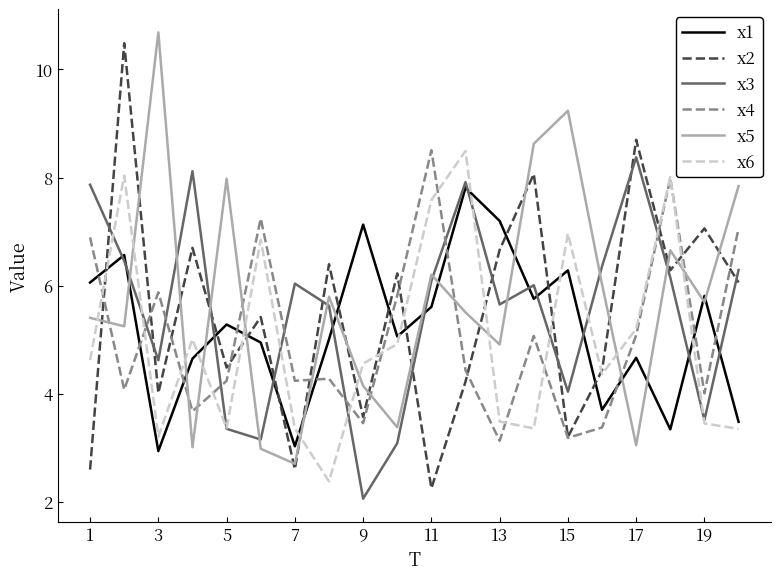

What is the minimum value shown in the chart?

2.1